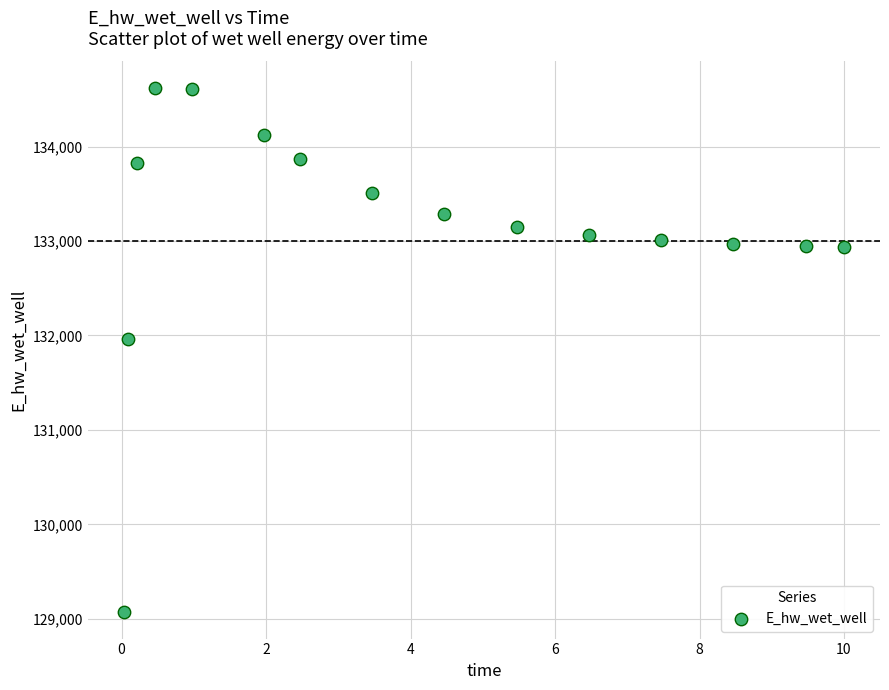

What Y value in the scatter plot is closest to 131846?

131966.9